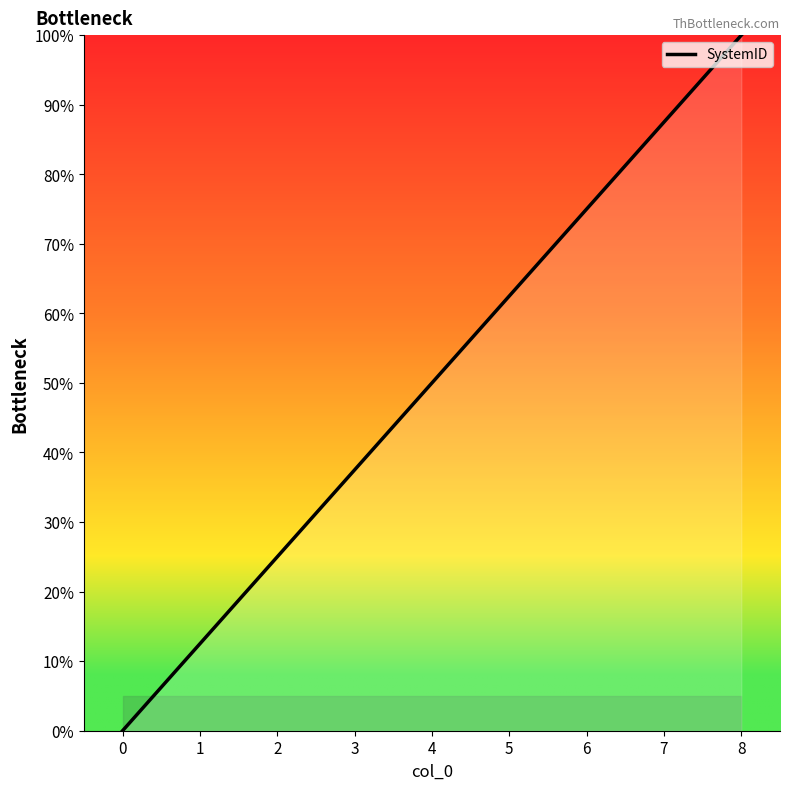

True or false: the data shows 25.0 at 2.

True